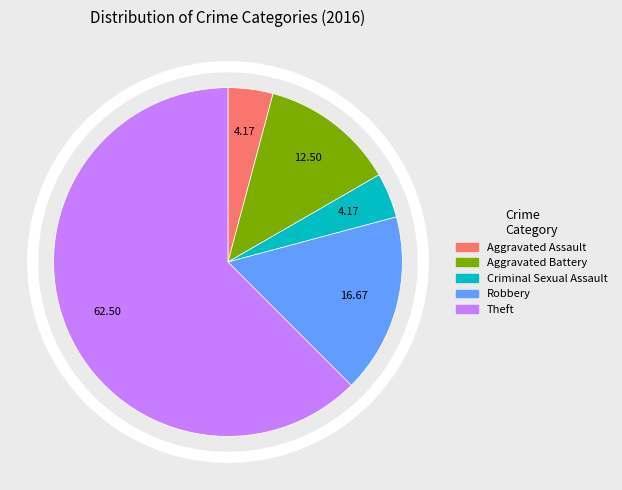

What is the ratio of the value at Theft to the value at Aggravated Assault?

15.0